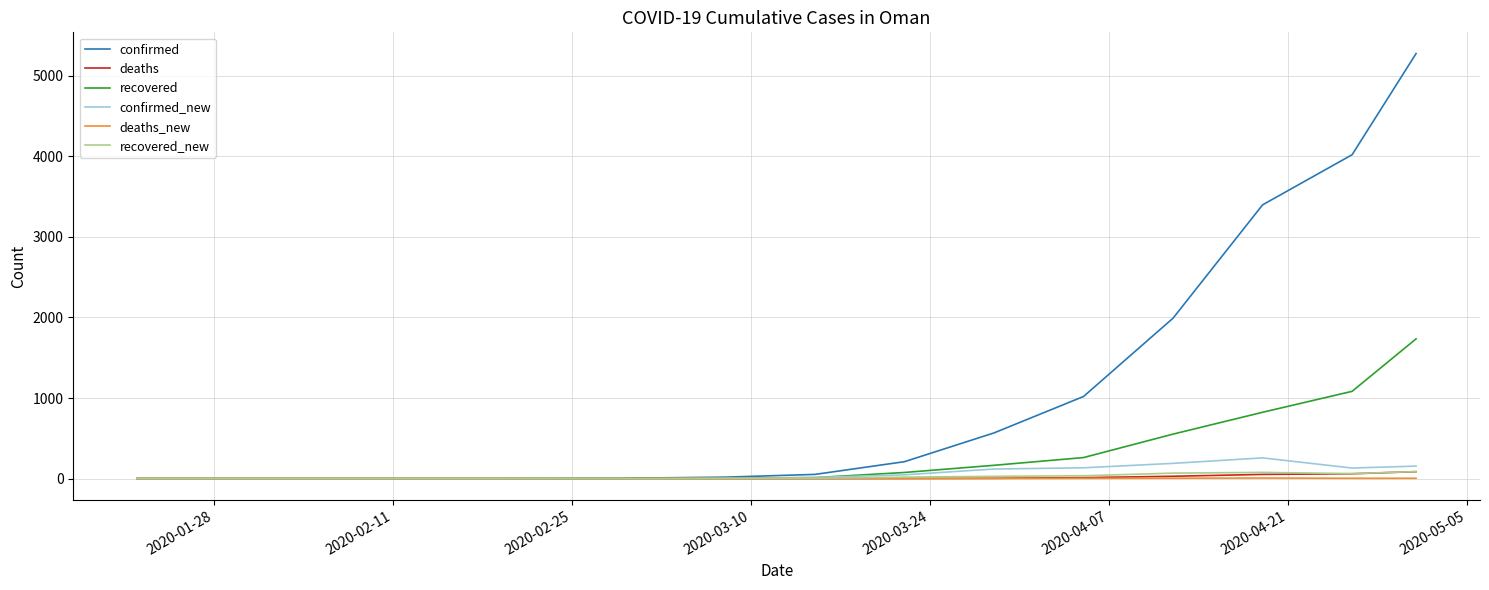

True or false: recovered_new has more than 0 interior local peaks.

True